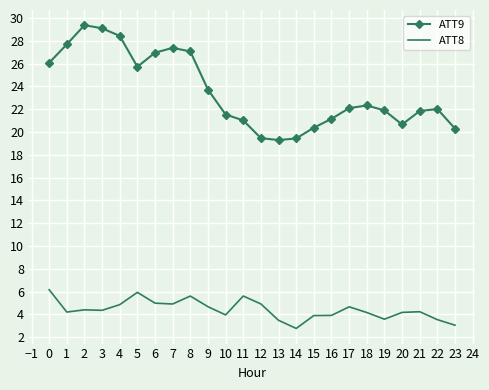

True or false: ATT8 has more than 2 points higher than both neighbors.

True